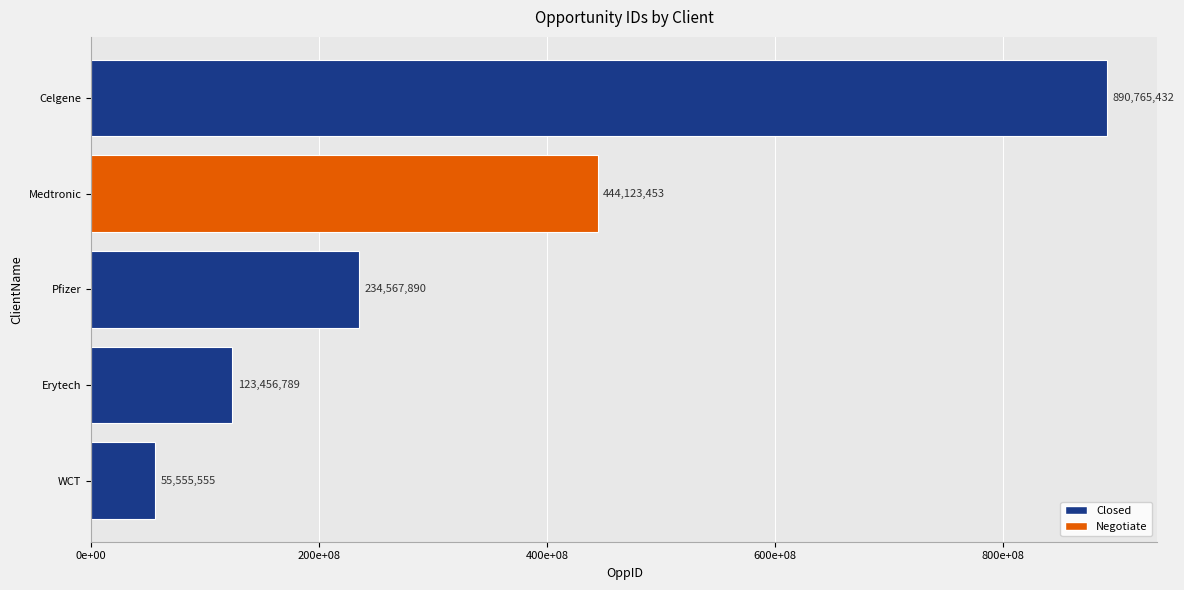

Does the chart contain any negative values?

No